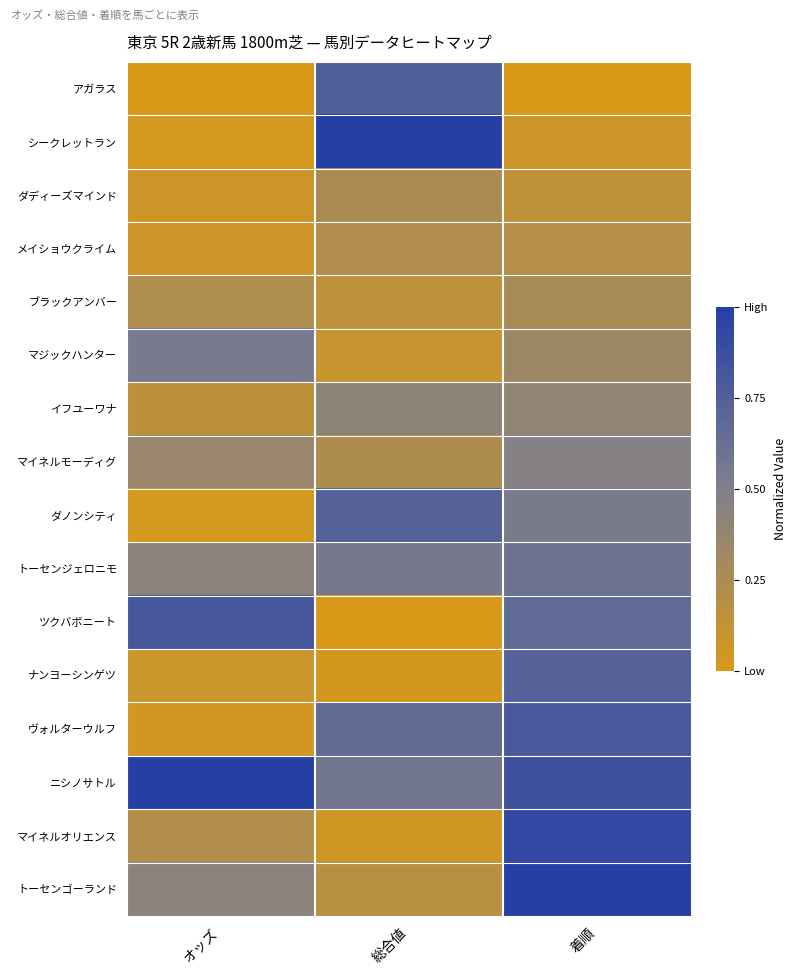

How many data points does each series have?

3